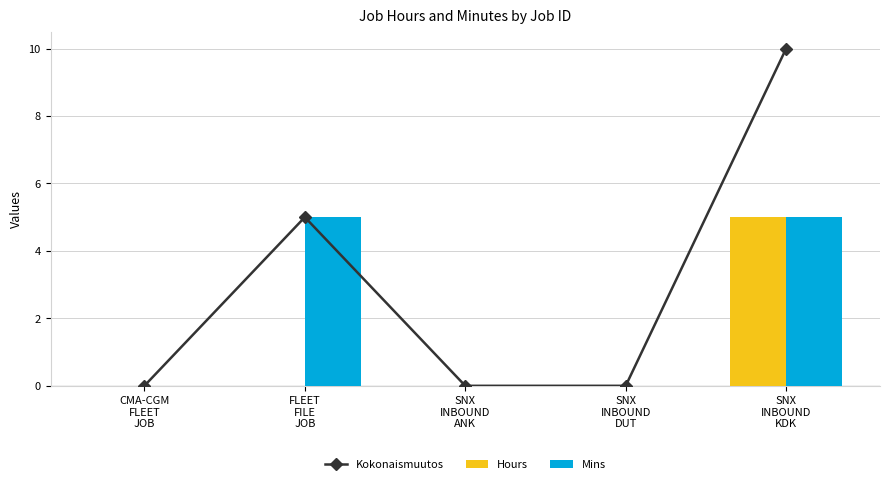

Are the bars horizontal?

No